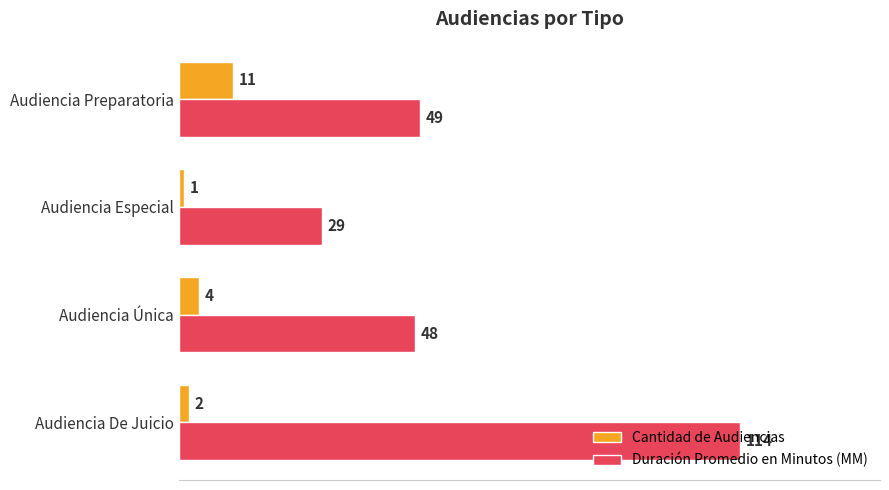

What is the smallest value displayed?

1